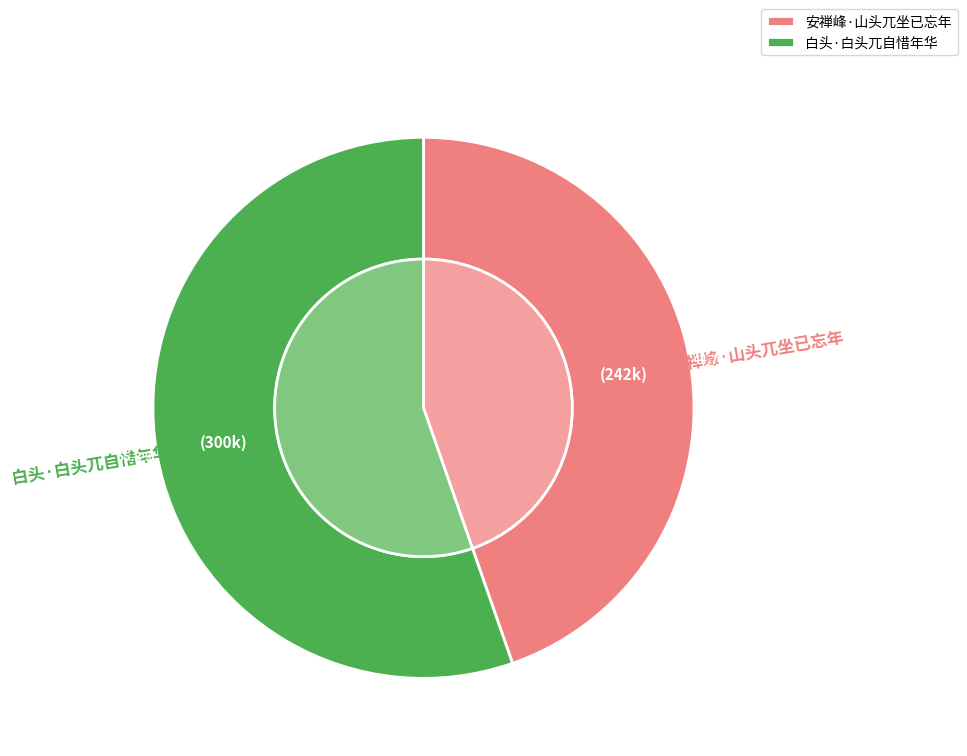

To the nearest percent, what percentage of the pie is 白头·白头兀自惜年华?

55%